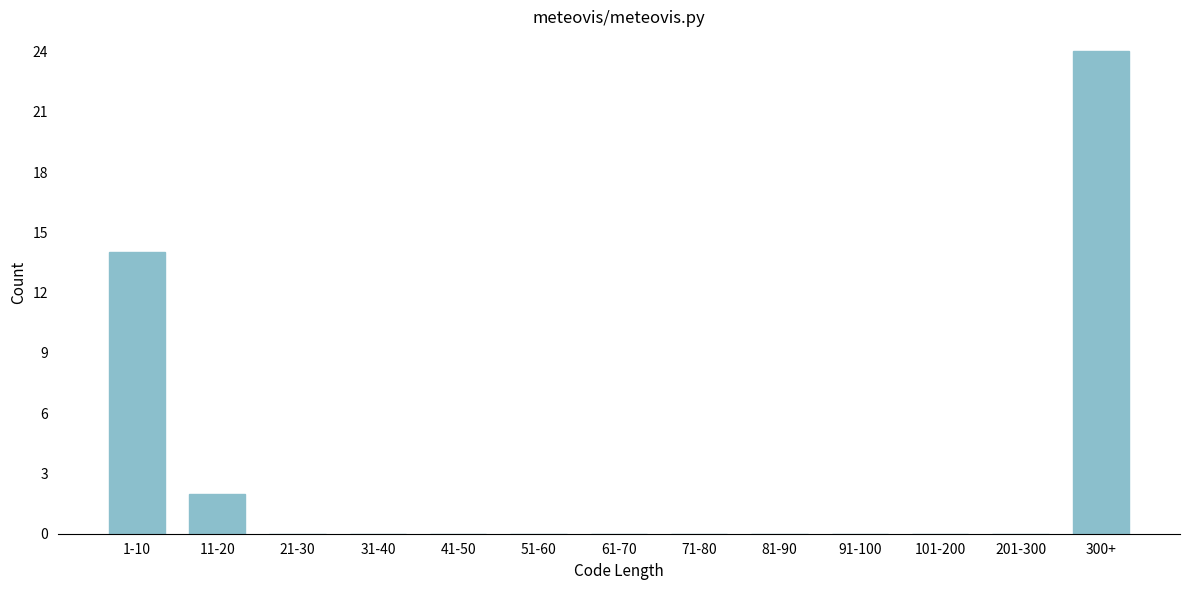

Reading left to right, what are all the values shown in this chart?

1-10=14	11-20=2	21-30=0	31-40=0	41-50=0	51-60=0	61-70=0	71-80=0	81-90=0	91-100=0	101-200=0	201-300=0	300+=24